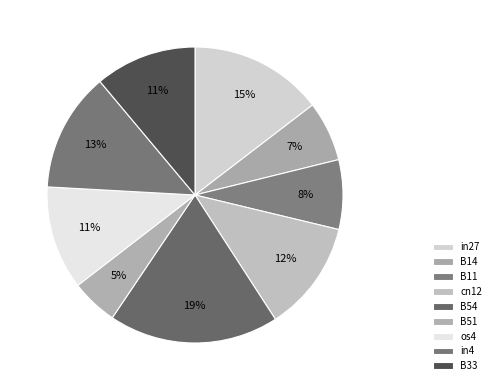

Is it true that B14 is 1% of the pie?

False